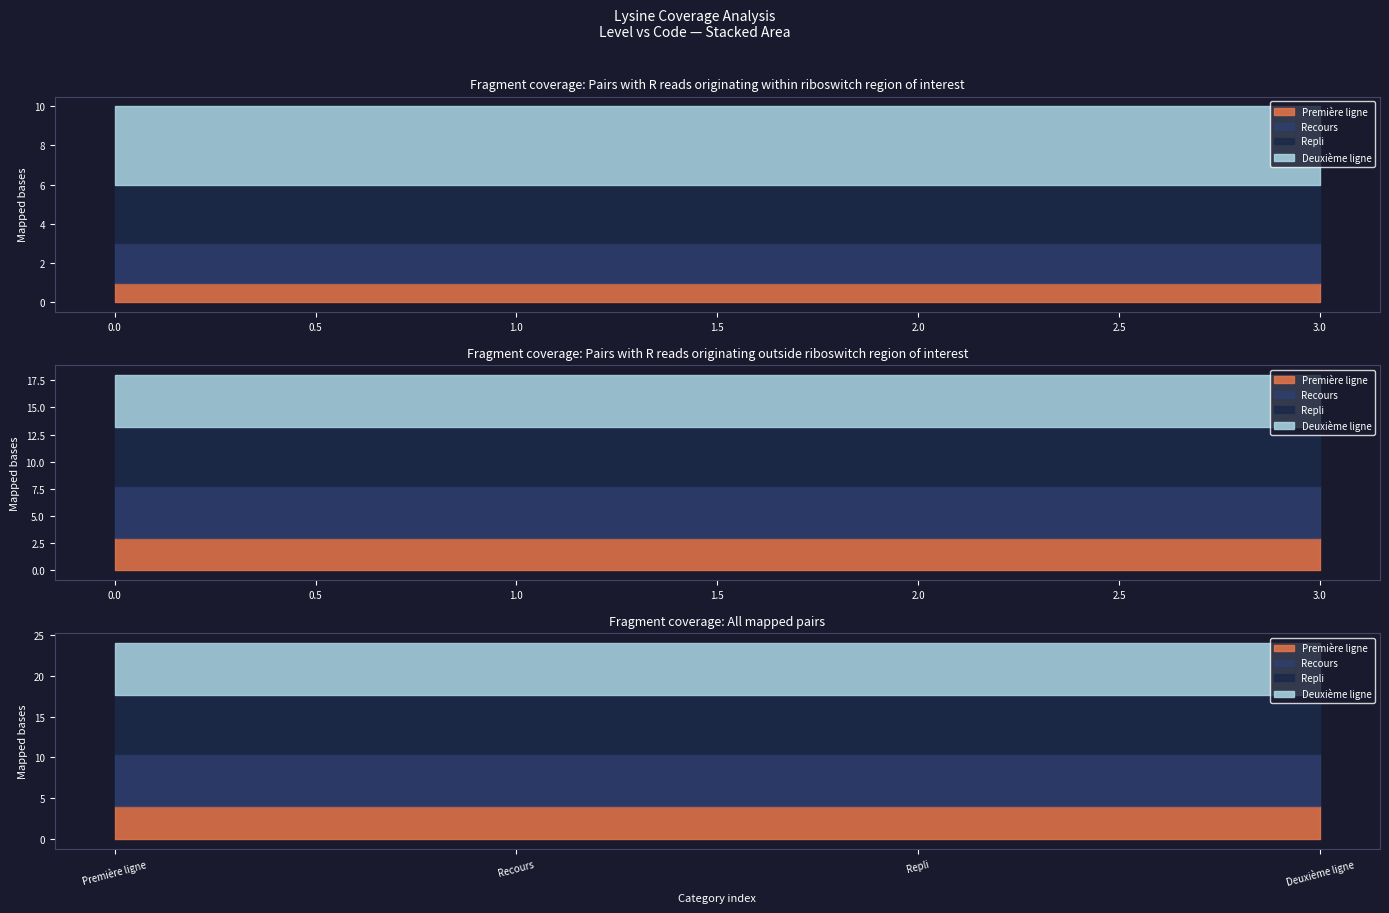

Is it true that the value at Deuxième ligne is 7?

False